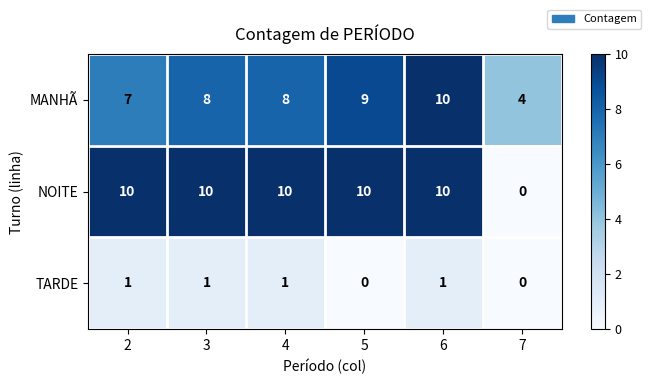

What is the average value of the MANHÃ series?

8